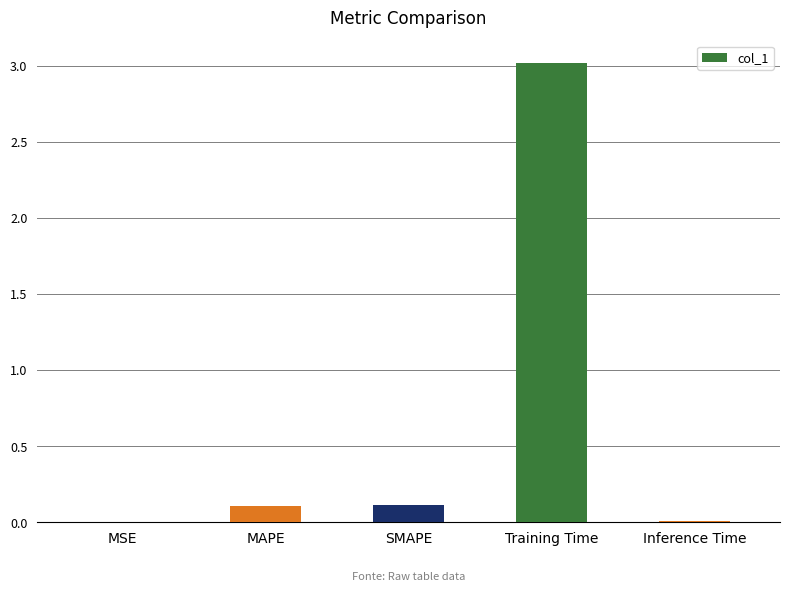

Is it true that the value at SMAPE is 0.1?

True